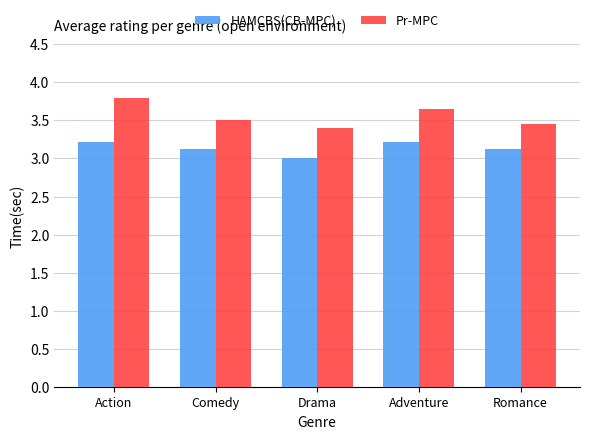

List the series in order of their overall mean, lowest first.

HAMCBS(CB-MPC), Pr-MPC